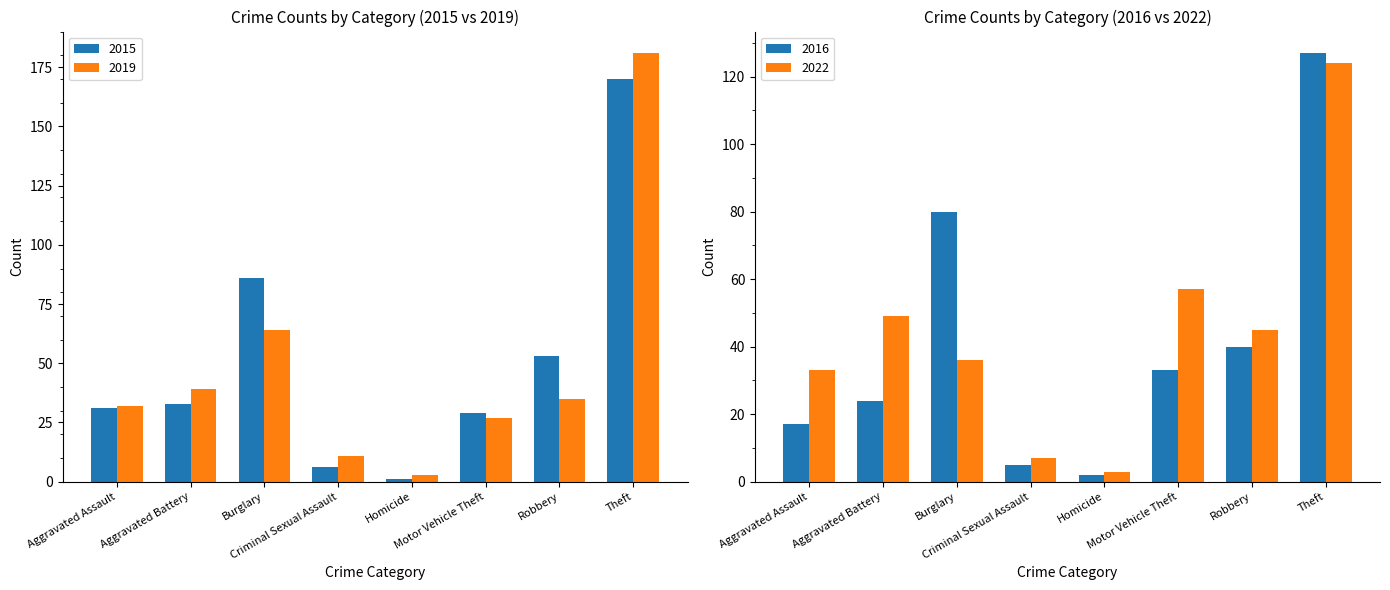

How many data points in 2019 are less than 35?

4